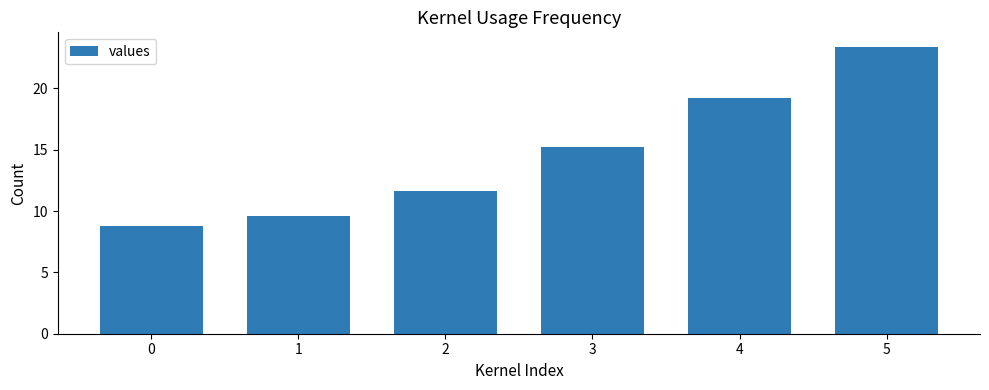

What is the difference between the maximum and minimum values?

14.6